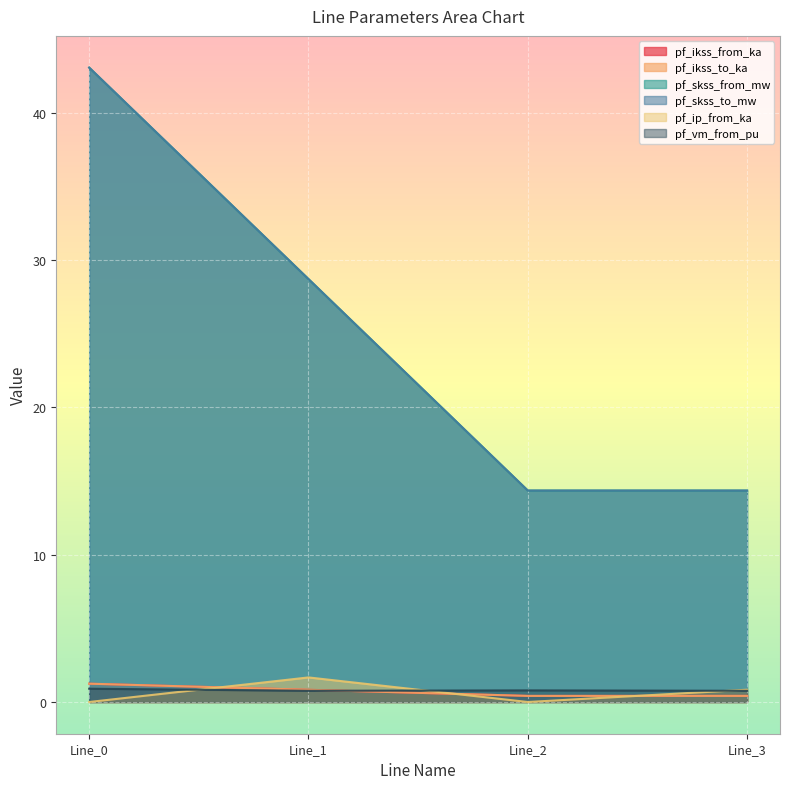

Rank the series by their maximum value, from highest to lowest.

pf_skss_from_mw, pf_skss_to_mw, pf_ip_from_ka, pf_ikss_from_ka, pf_ikss_to_ka, pf_vm_from_pu